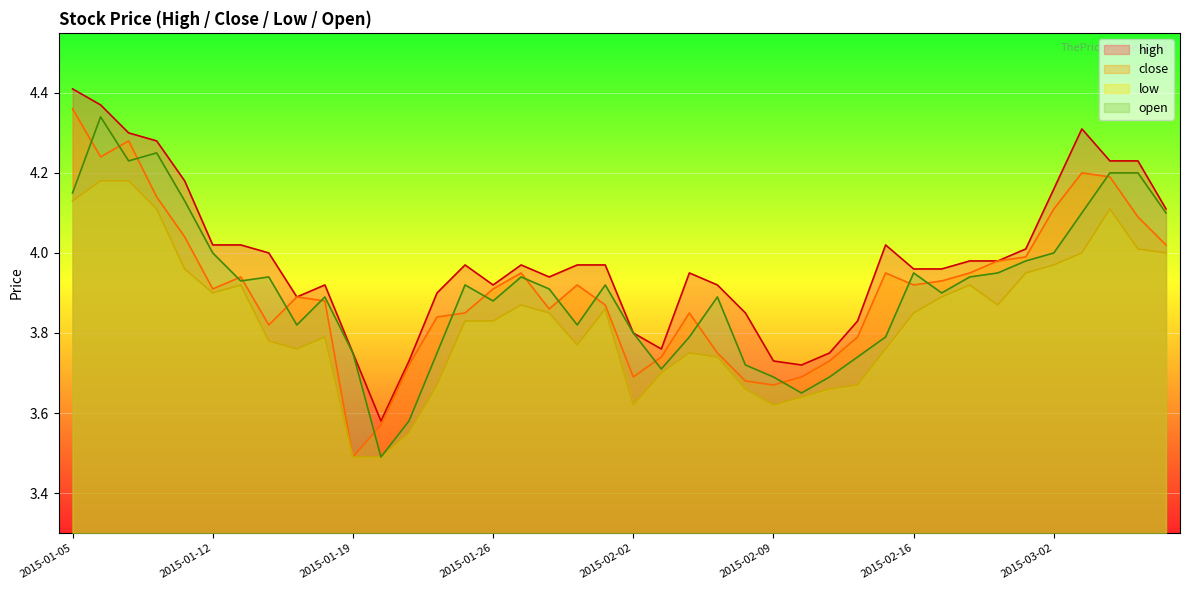

Rank the series at 2015-01-27 from highest to lowest value.

high, close, open, low